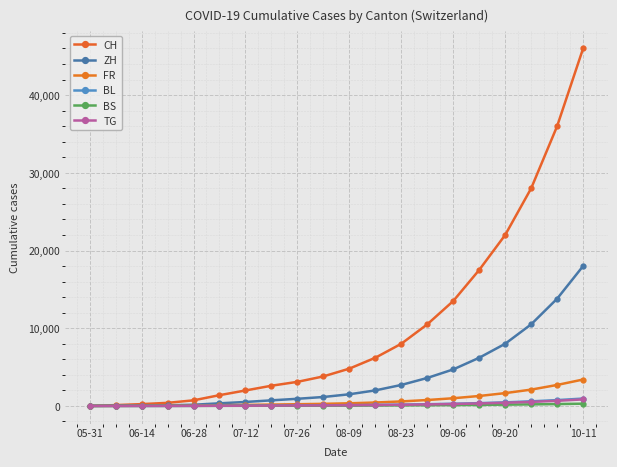

How many lines are shown in the chart?

6